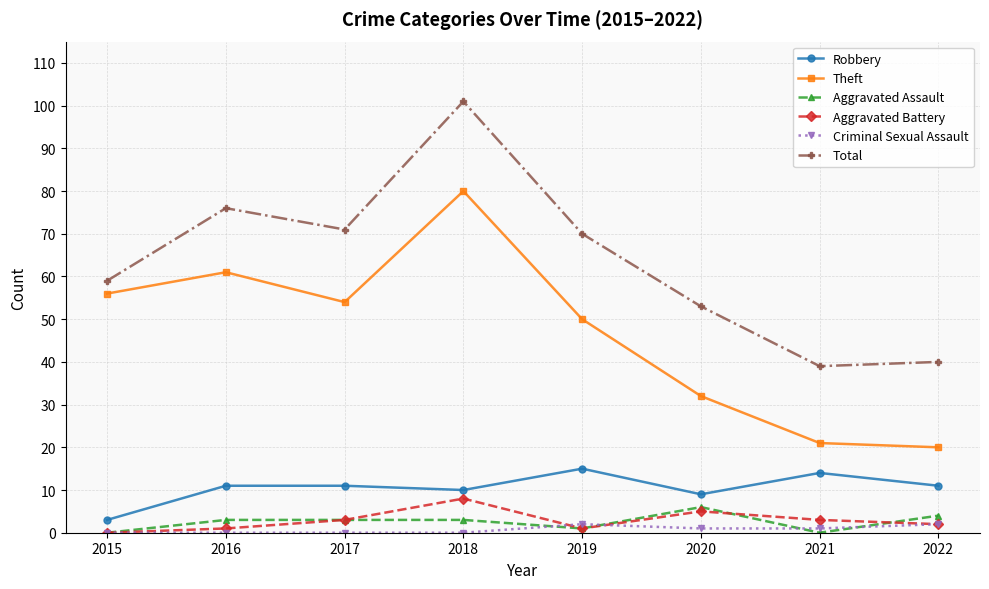

True or false: Criminal Sexual Assault has more than 0 interior local peaks.

True